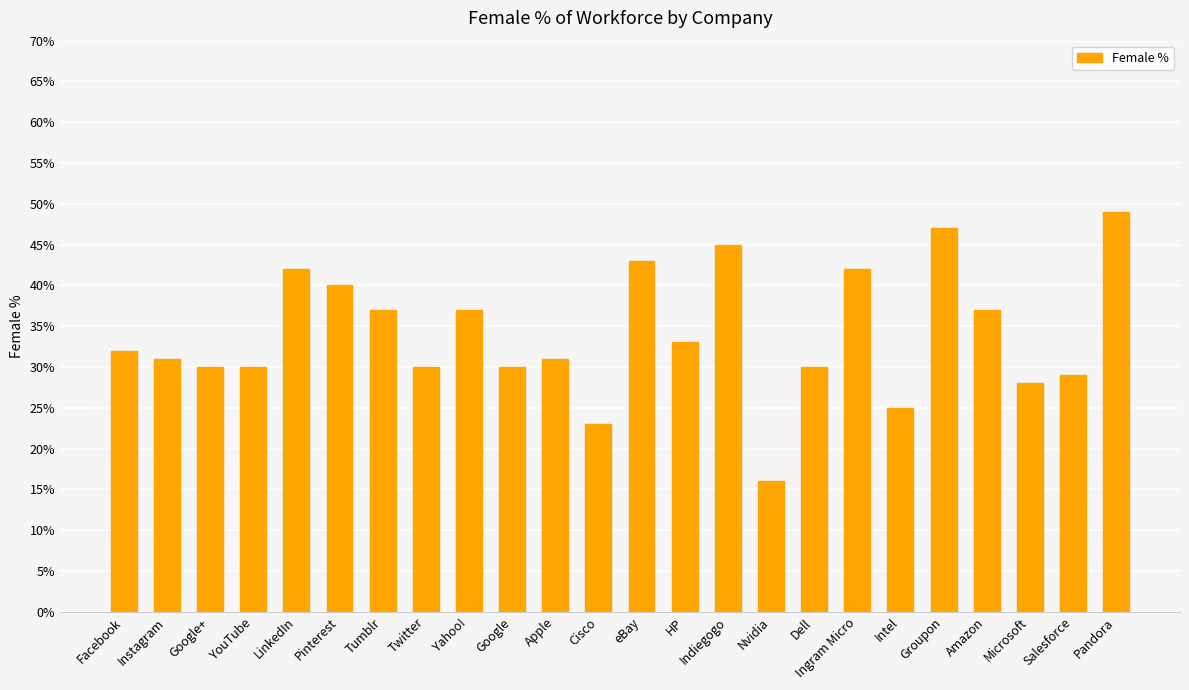

What is the difference between the maximum and minimum values?

33